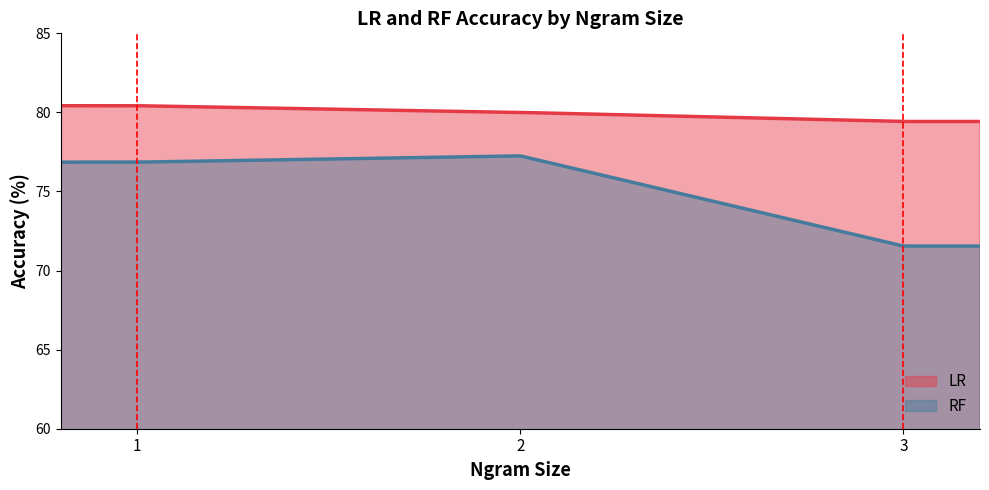

True or false: RF and LR intersect in this chart.

False